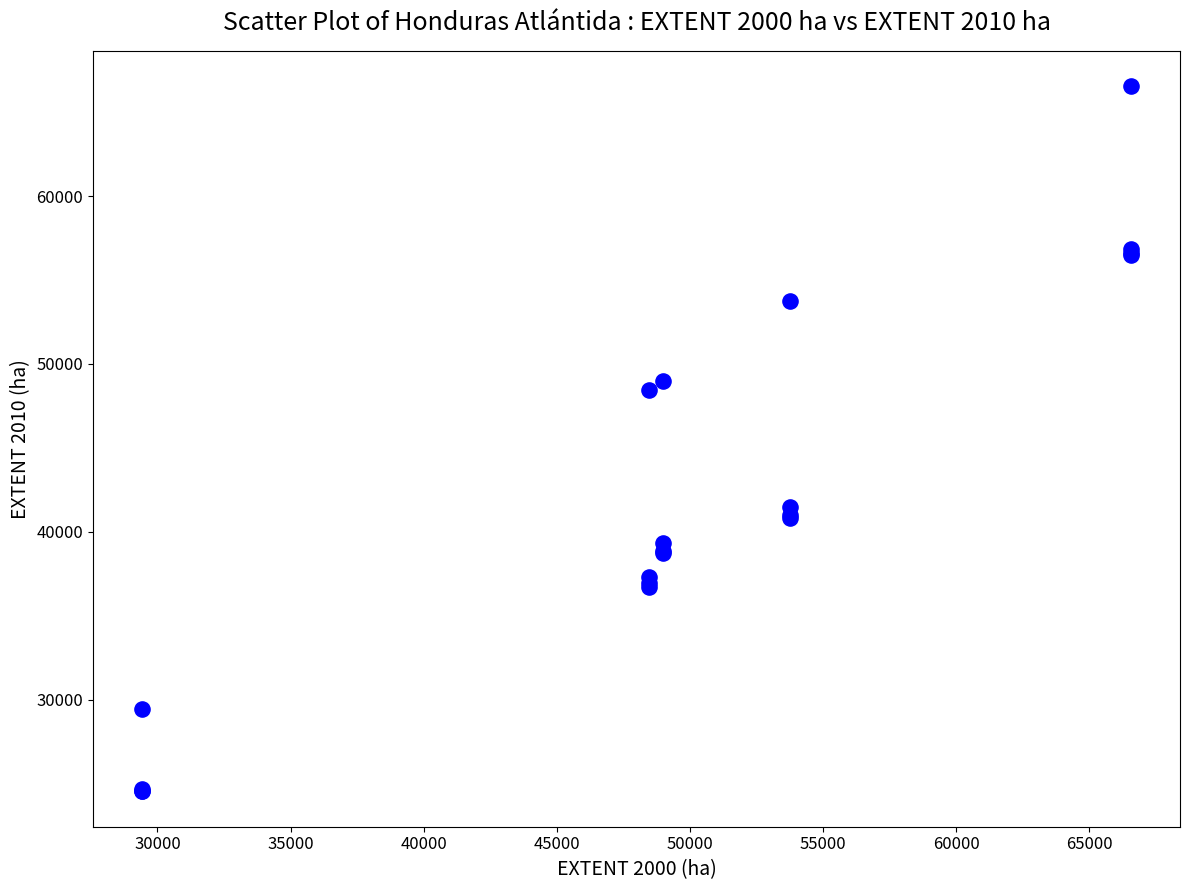

What Y value in the scatter plot is closest to 45538?

48448